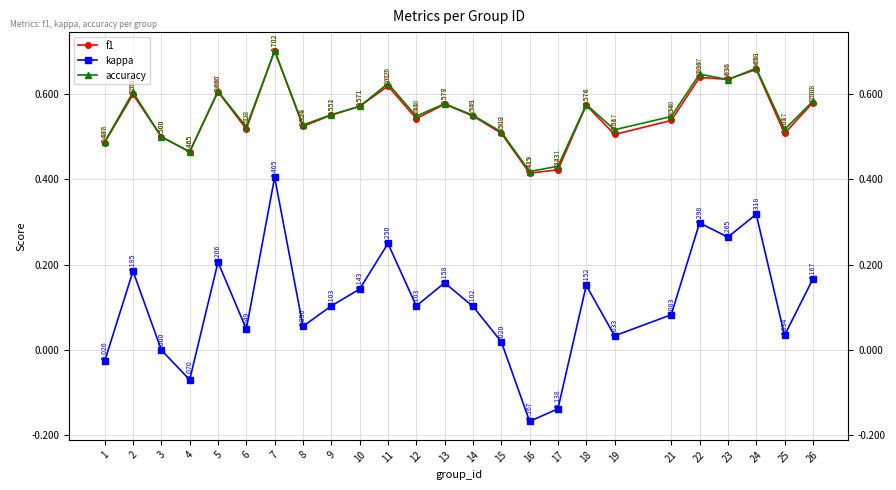

What are all the series names shown in the legend?

f1, kappa, accuracy